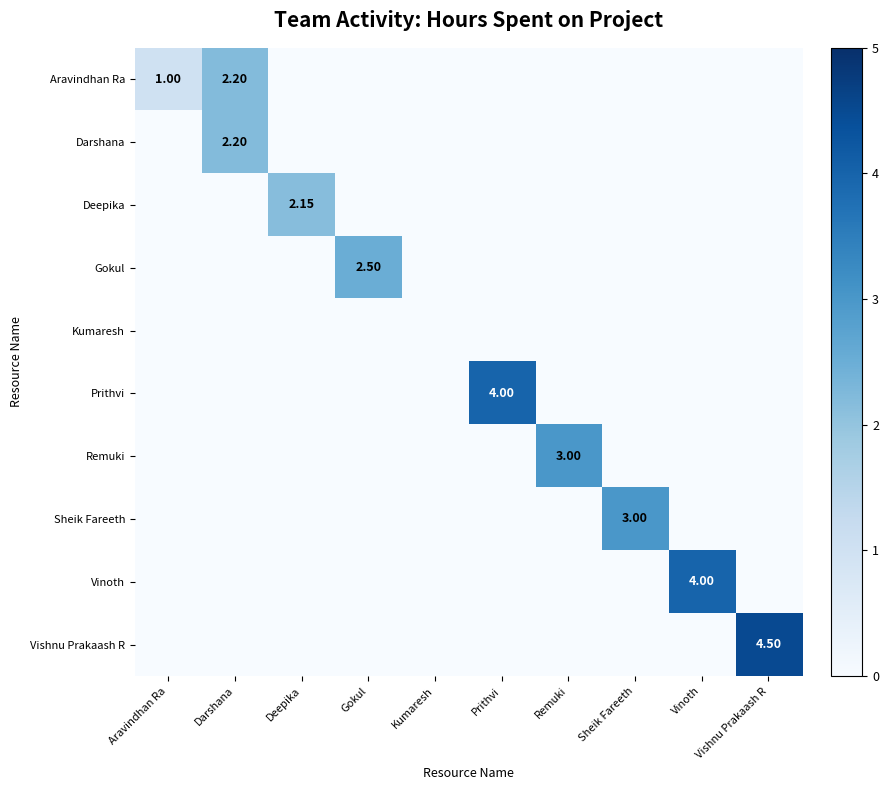

At Vinoth, list the series in order from largest to smallest.

Vinoth, Aravindhan Ra, Darshana, Deepika, Gokul, Kumaresh, Prithvi, Remuki, Sheik Fareeth, Vishnu Prakaash R